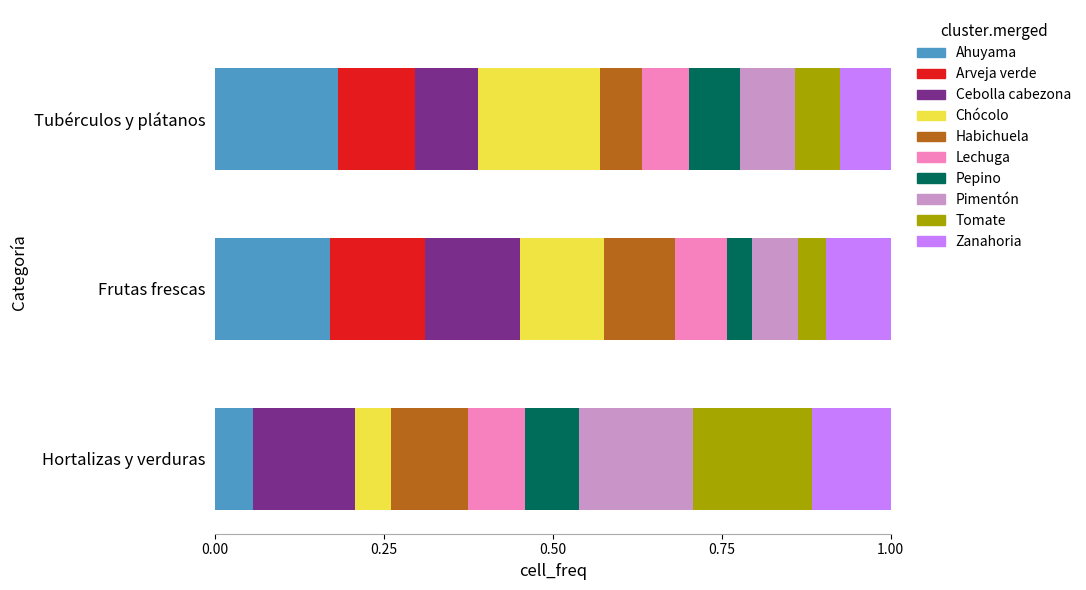

What is the total value across all series at Hortalizas y verduras?

1.0